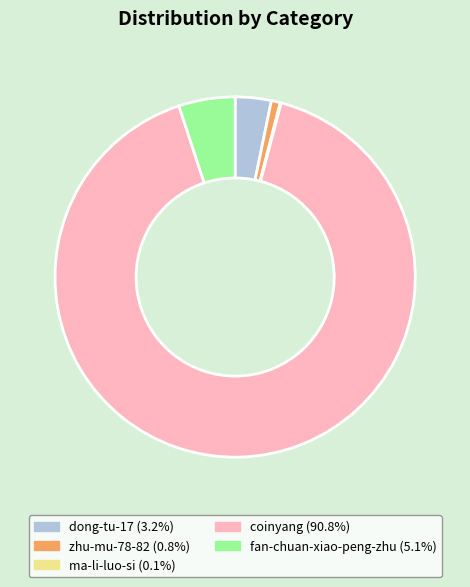

Does fan-chuan-xiao-peng-zhu account for over 50% of the chart?

No